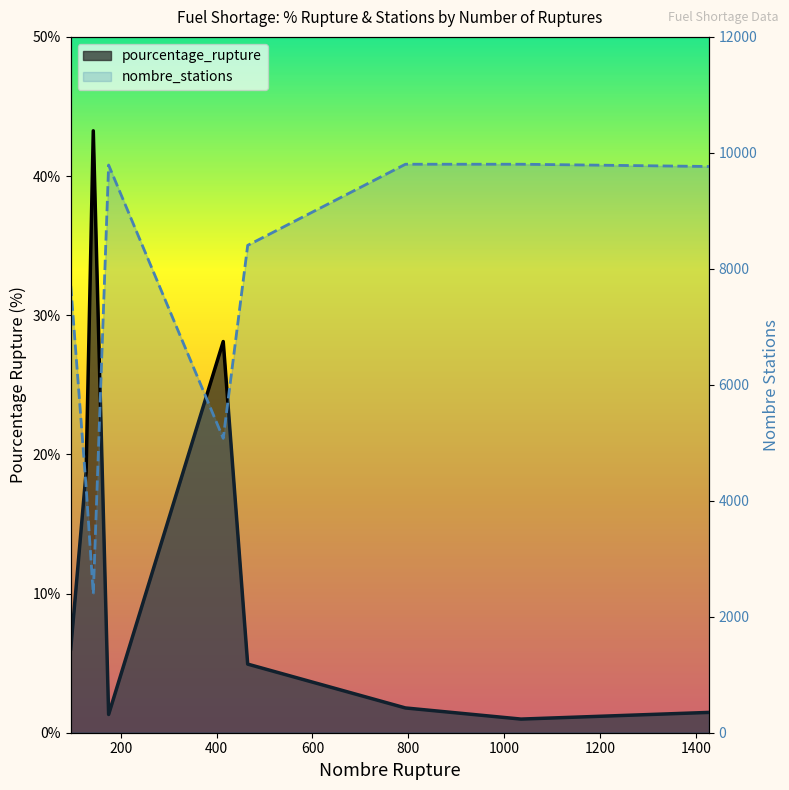

At which label is nombre_stations closest to 6098?

414